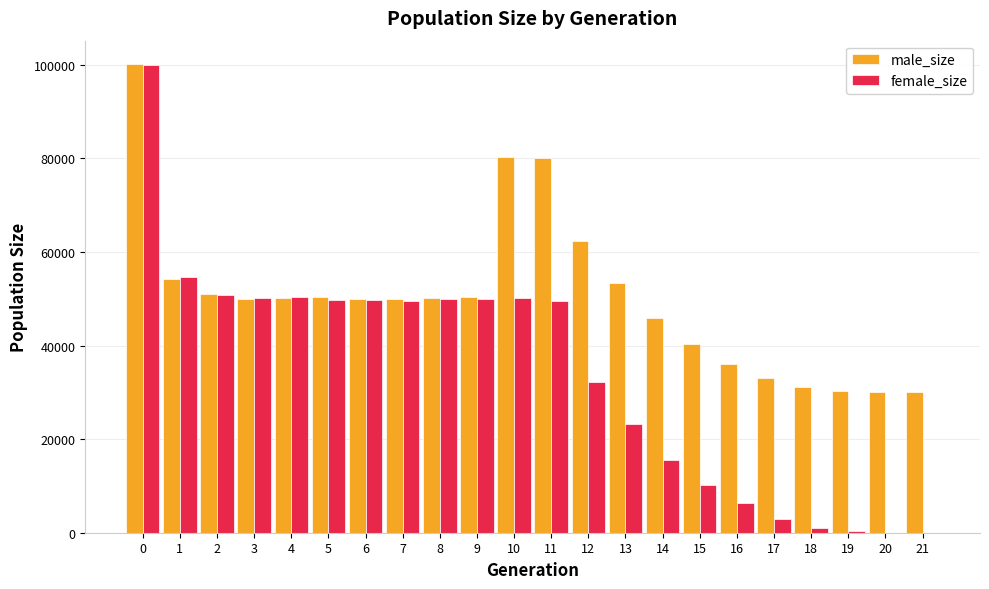

What is the highest value of the male_size series?

100178